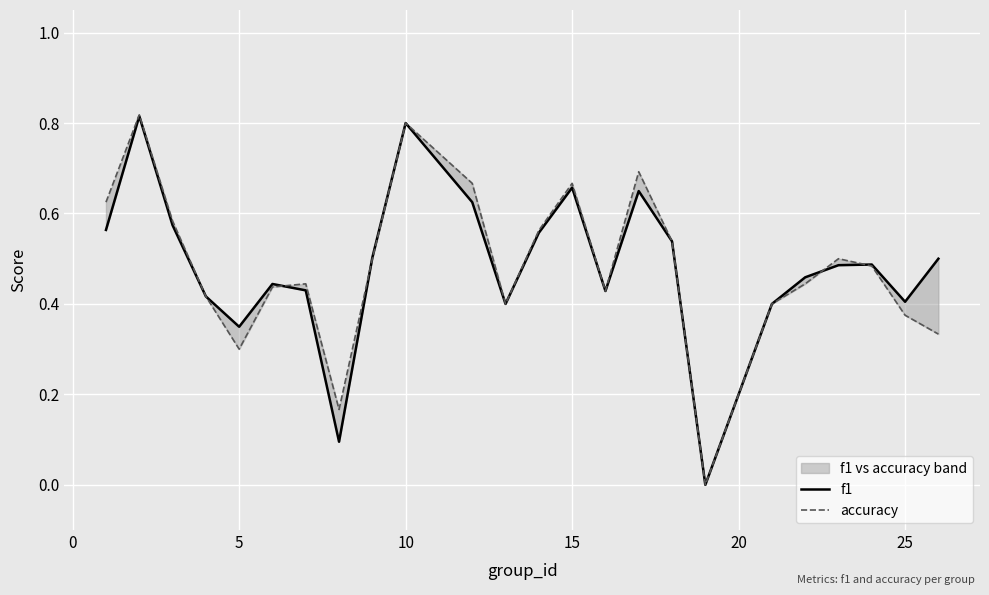

How many interior local valleys does the accuracy series have?

5